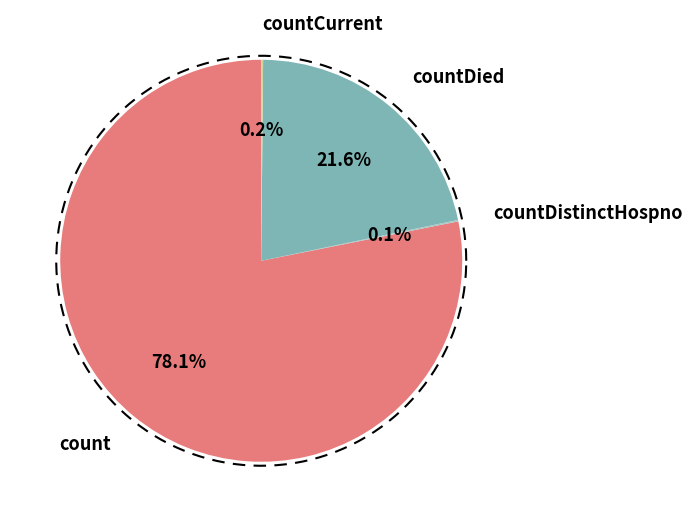

Which slice represents more than half of the pie?

count